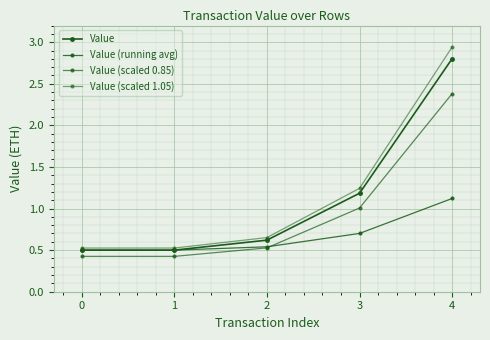

Count the number of data series in this chart.

4